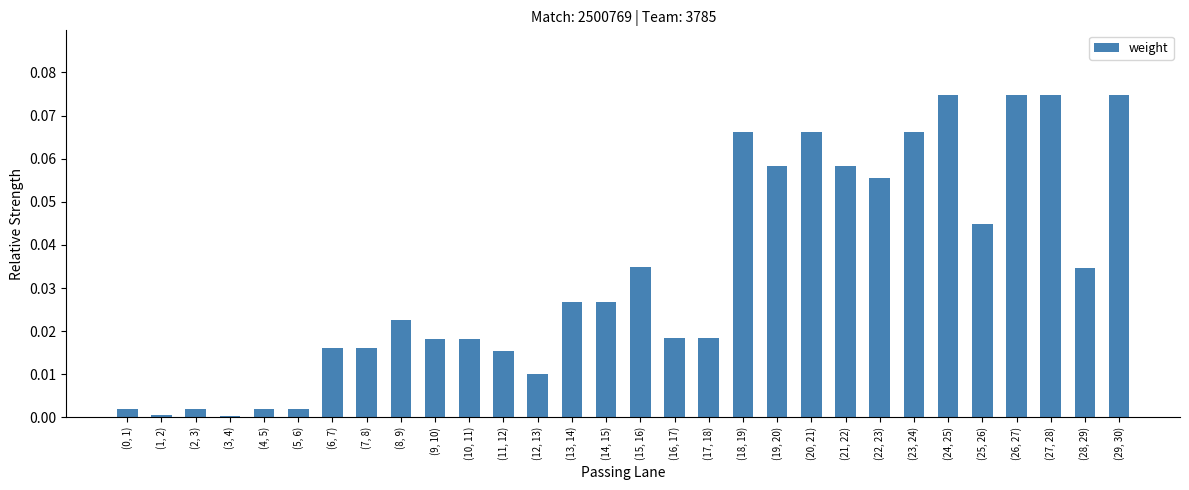

What position from the right is (27, 28)?

3